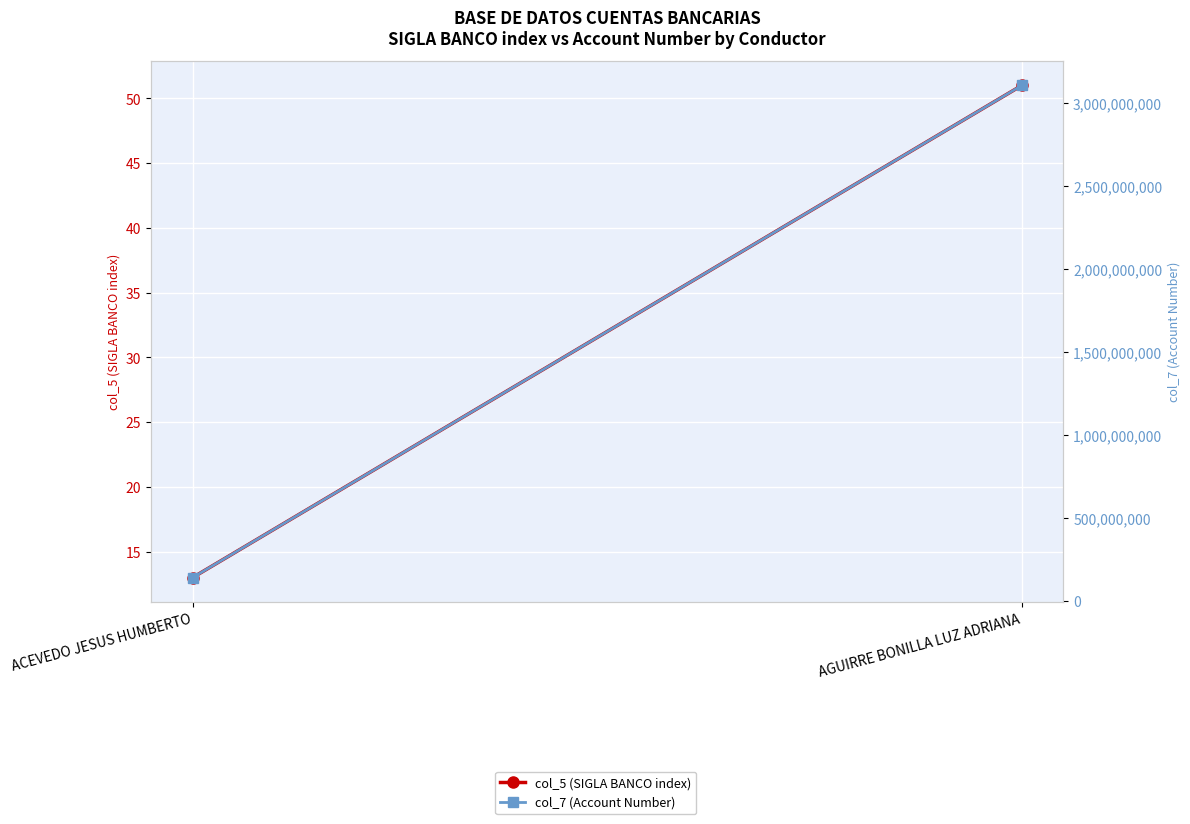

The col_5 (SIGLA BANCO index) series shows 13 at ACEVEDO JESUS HUMBERTO. True or false?

True